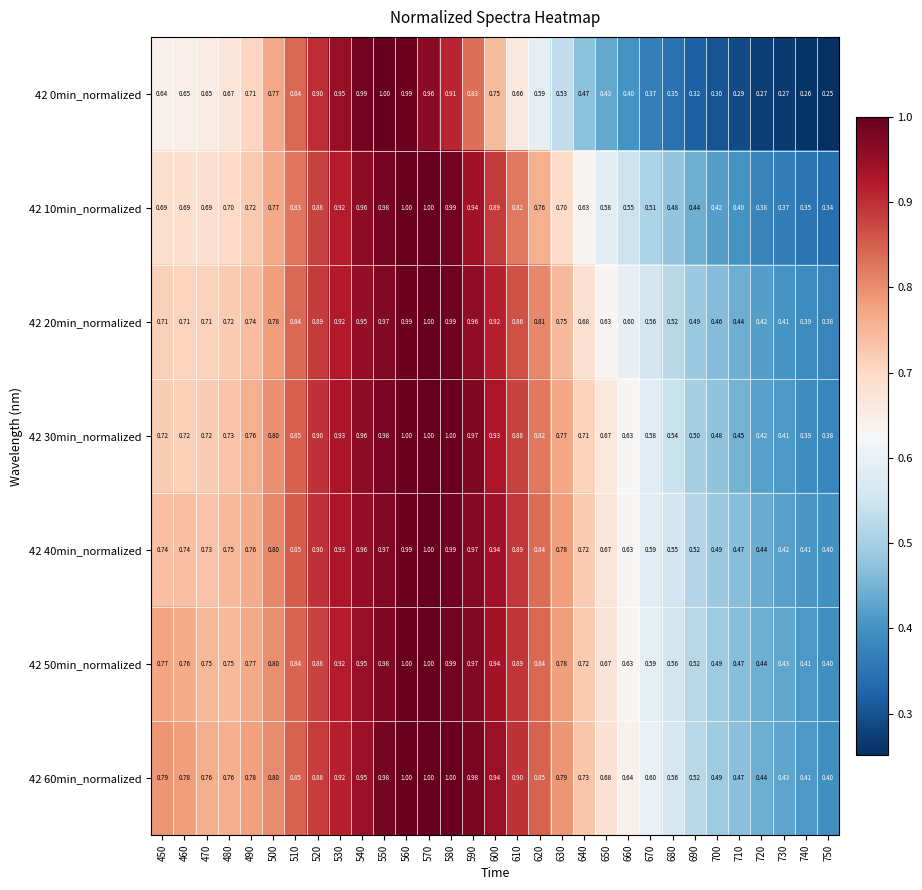

Is the value of 42 0min_normalized at 690 greater than the value of 42 60min_normalized at 600?

No